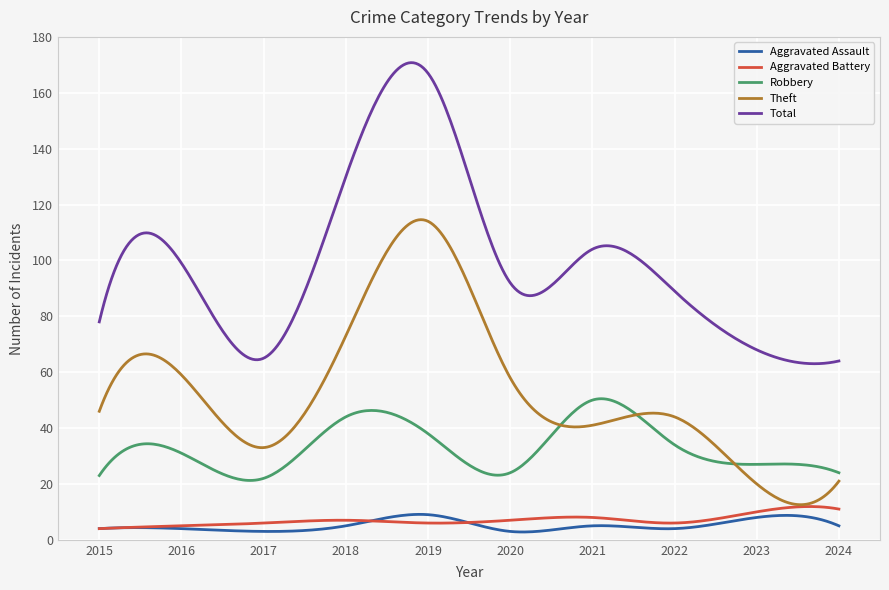

Which series has the largest range (max minus min)?

Total